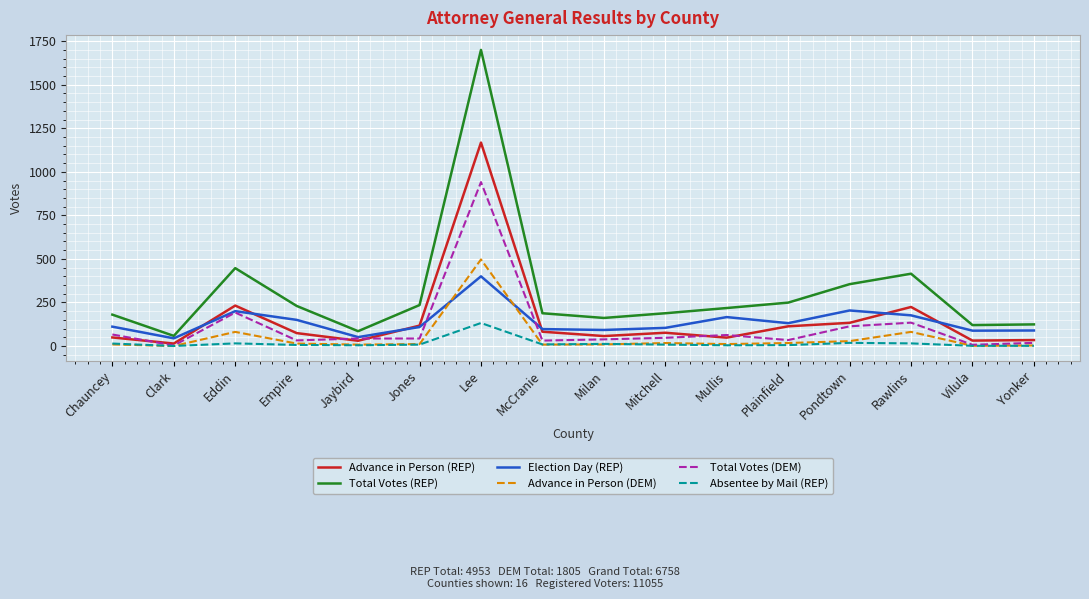

List the series in order of their peak value, lowest first.

Absentee by Mail (REP), Election Day (REP), Advance in Person (DEM), Total Votes (DEM), Advance in Person (REP), Total Votes (REP)